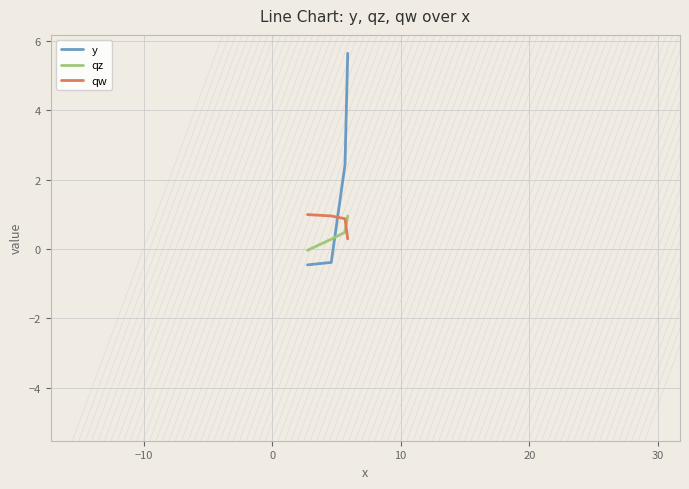

Which series has the largest total across all categories?

y